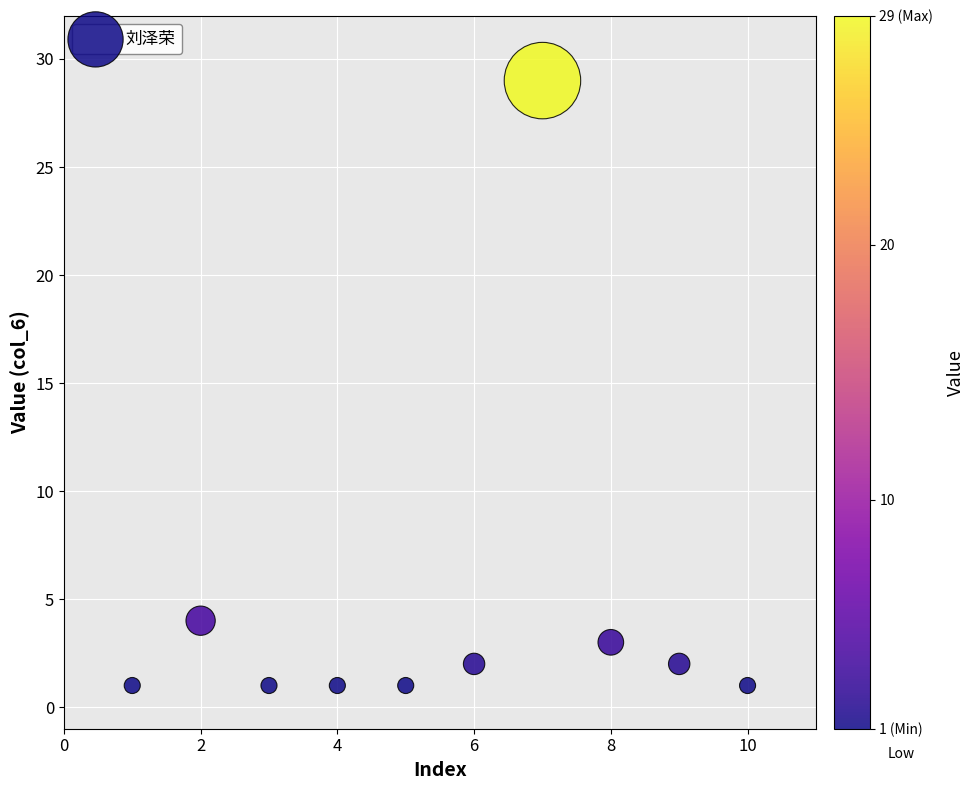

What Y value in the scatter plot is closest to 15?

4